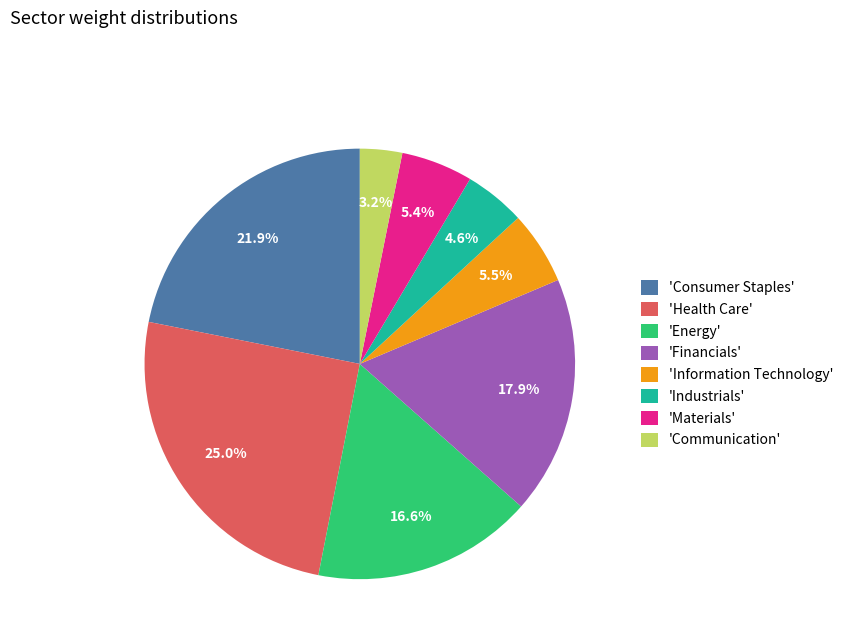

Do 'Information Technology' and 'Consumer Staples' together represent more than half of the pie?

No